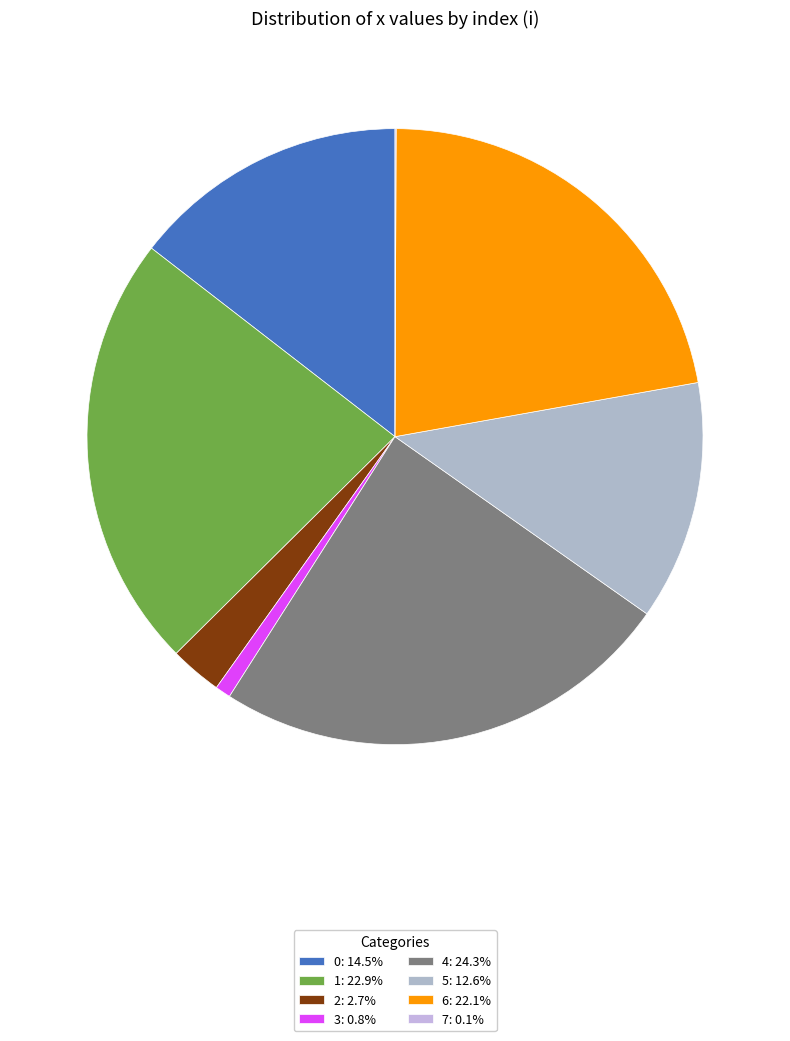

To the nearest percent, what portion does 1 represent?

23%